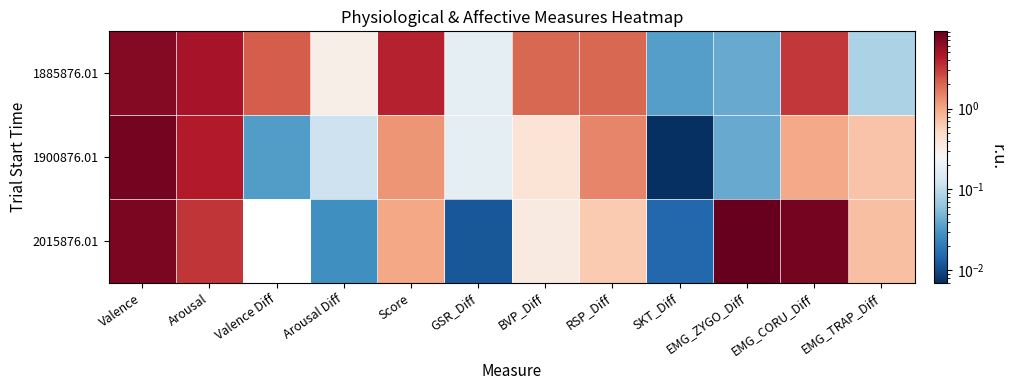

At Arousal Diff, list the series in order from largest to smallest.

1885876.01, 1900876.01, 2015876.01